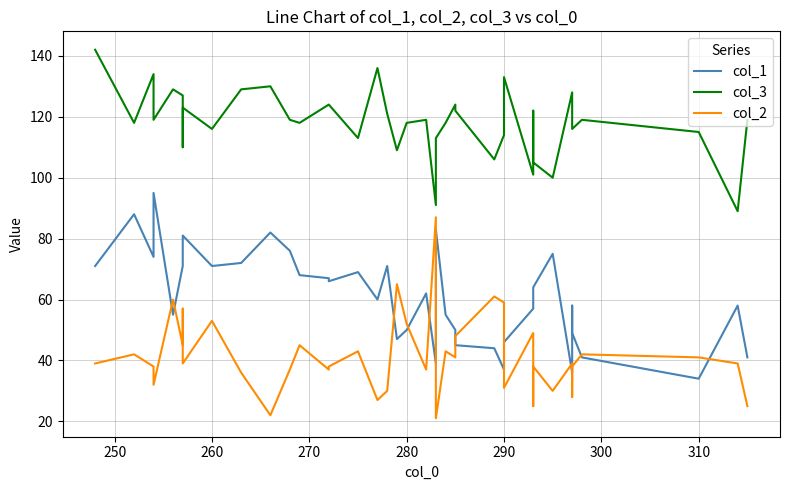

What is the lowest value of the col_2 series?

21